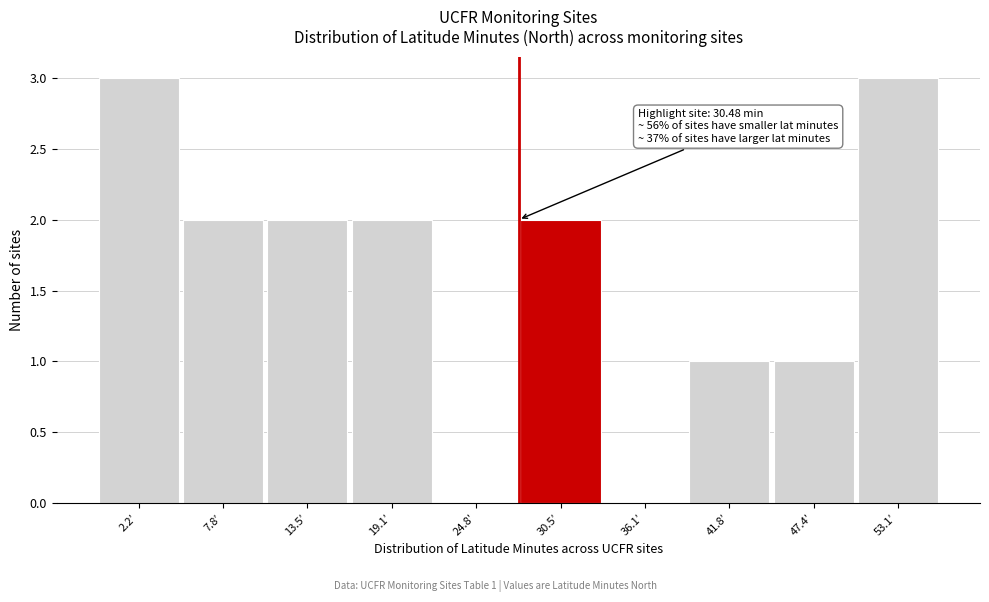

Reading left to right, transcribe all the data shown in this chart.

2.2′=3	7.8′=2	13.5′=2	19.1′=2	24.8′=0	30.5′=2	36.1′=0	41.8′=1	47.4′=1	53.1′=3